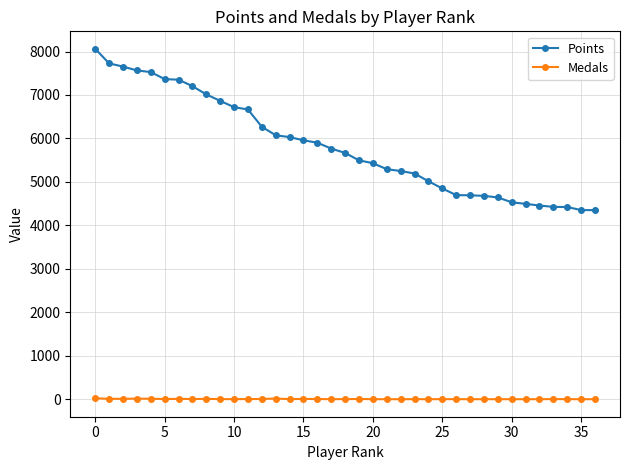

What is the lowest value of the Points series?

4350